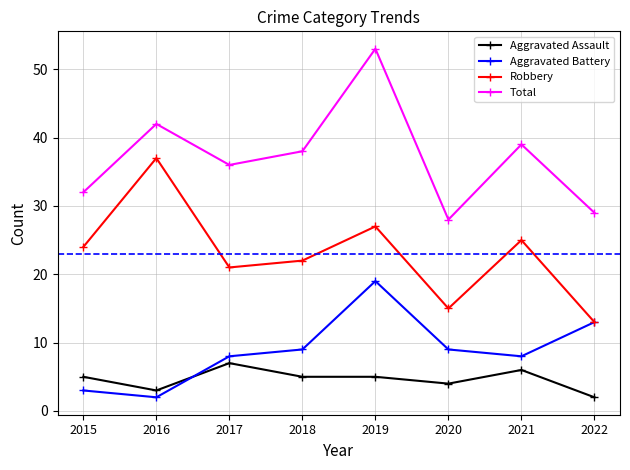

List the labels in order of Total value, smallest first.

2020, 2022, 2015, 2017, 2018, 2021, 2016, 2019